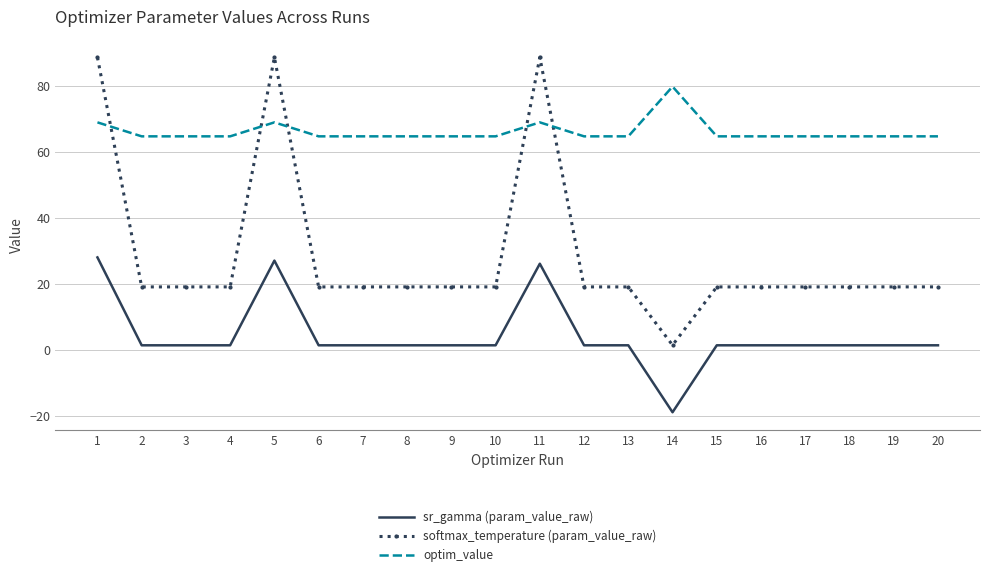

The softmax_temperature (param_value_raw) series shows 7.5 at 3. True or false?

False